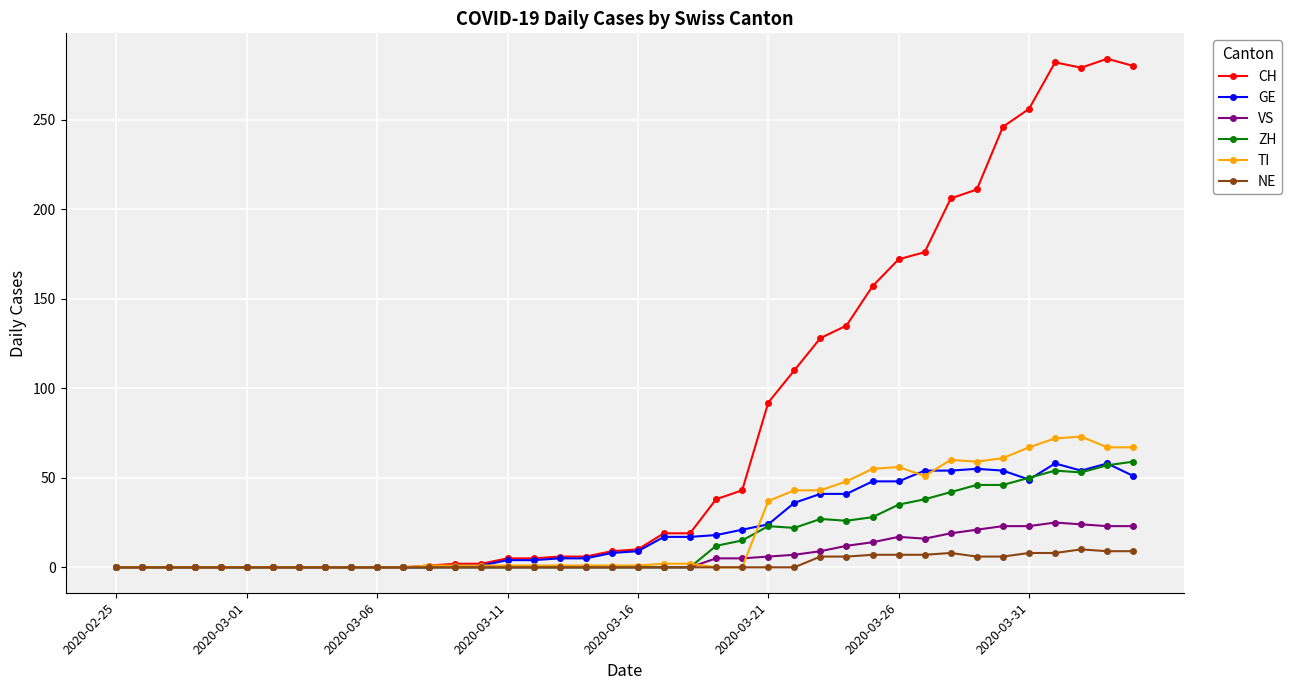

Which series has the widest spread of values?

CH